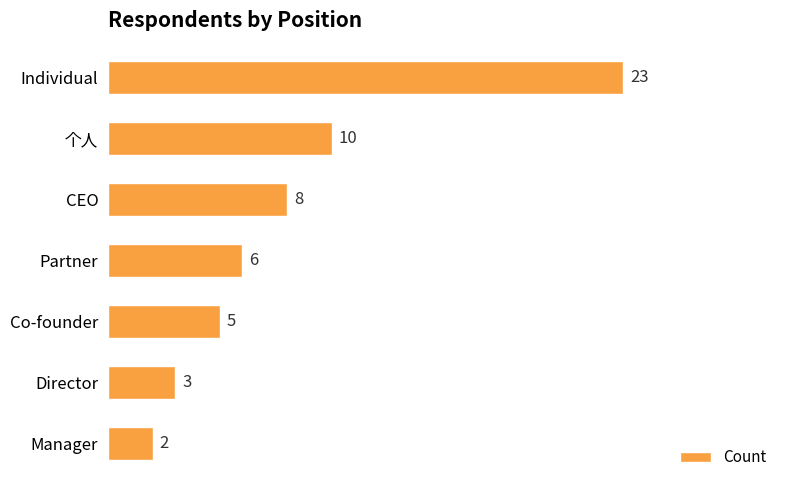

What is the minimum value shown in the chart?

2